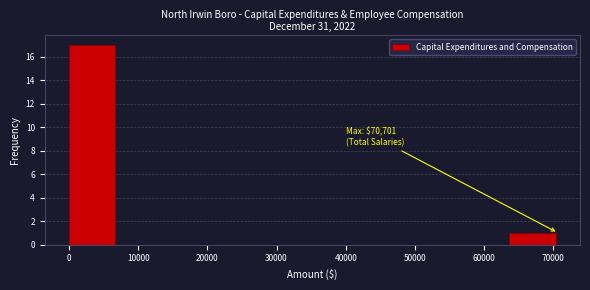

Which range on the x-axis has the tallest bar?

0 to 7000